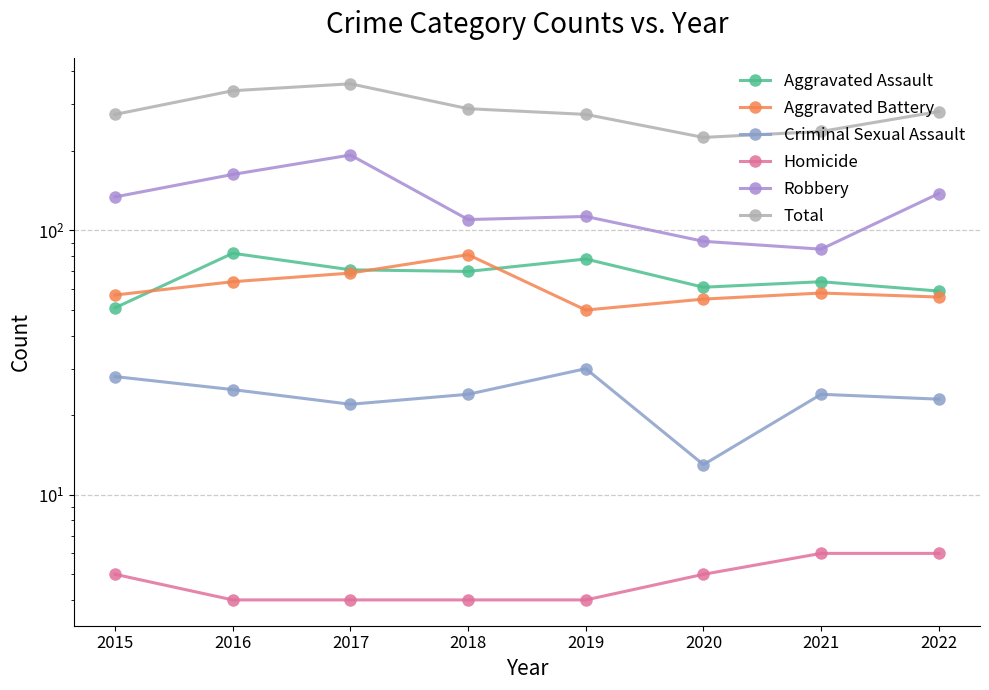

Which has a higher value, 2017 or 2021?

2017